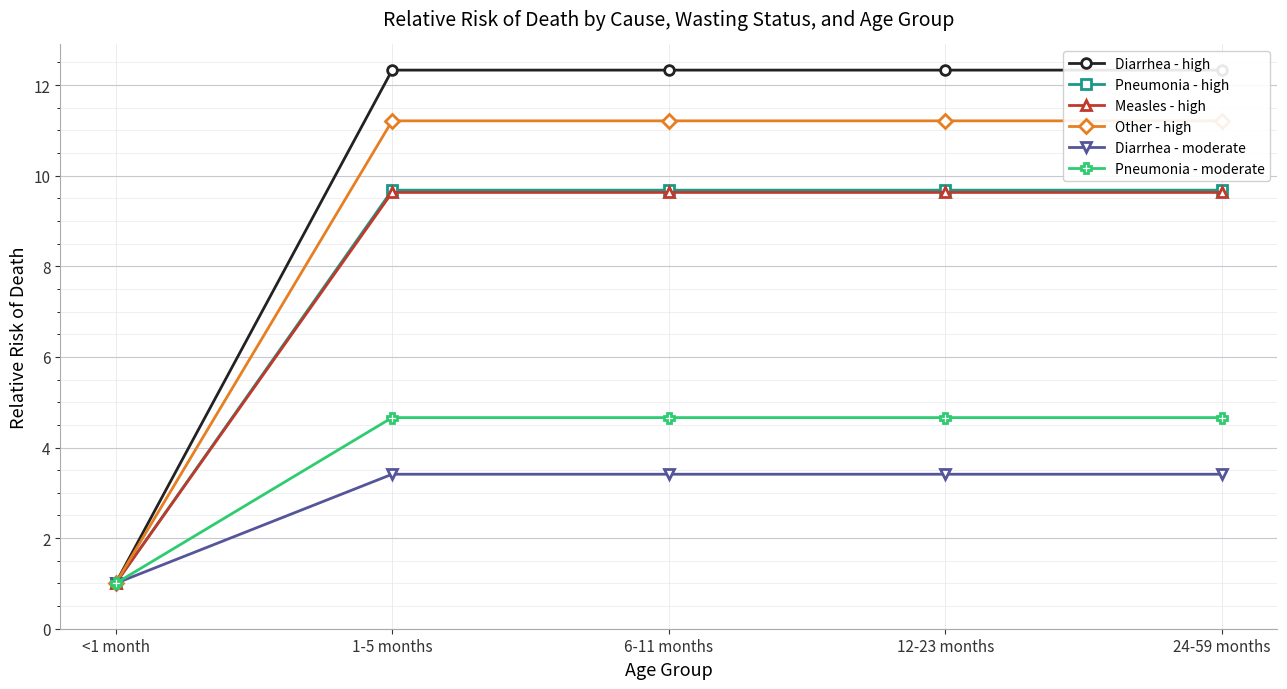

What is the difference between the maximum and minimum values in the Diarrhea - high series?

11.3